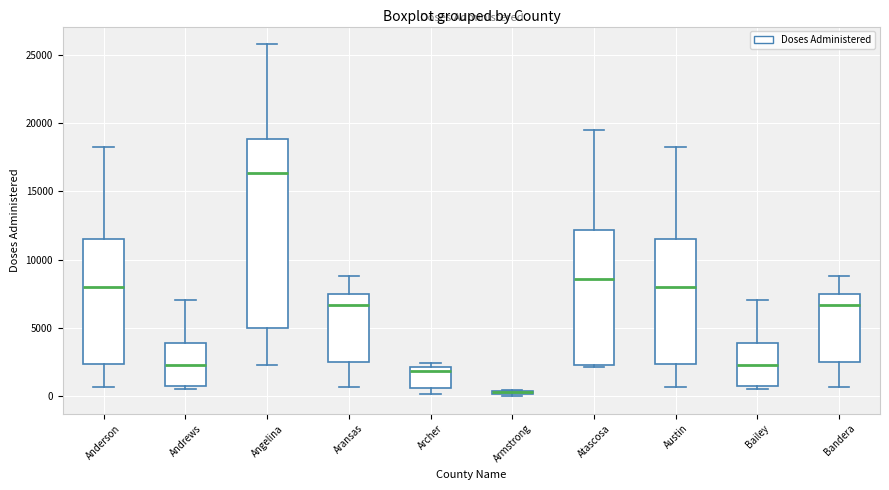

Where is the upper edge of the box for Armstrong on the y-axis? The values are not printed on the chart, so give them approximately, as read against the axis.

500